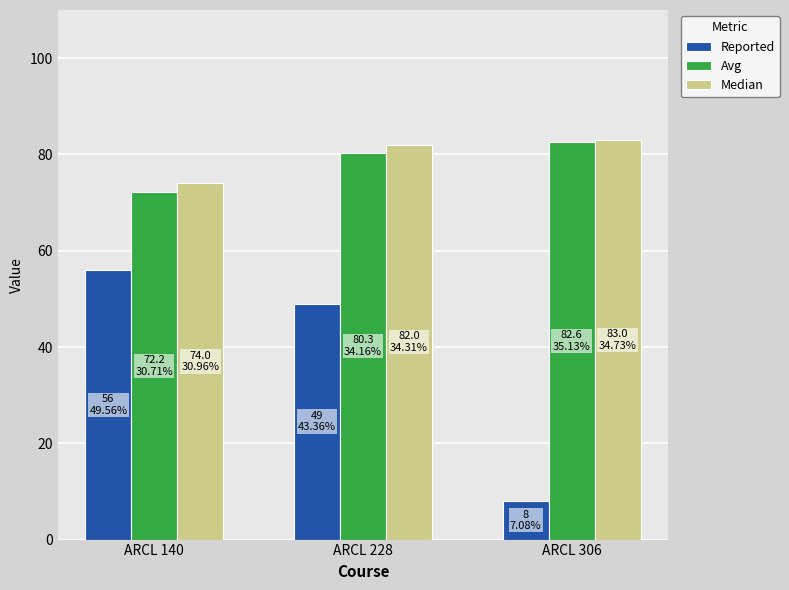

At which label does Reported first exceed 49?

ARCL 140